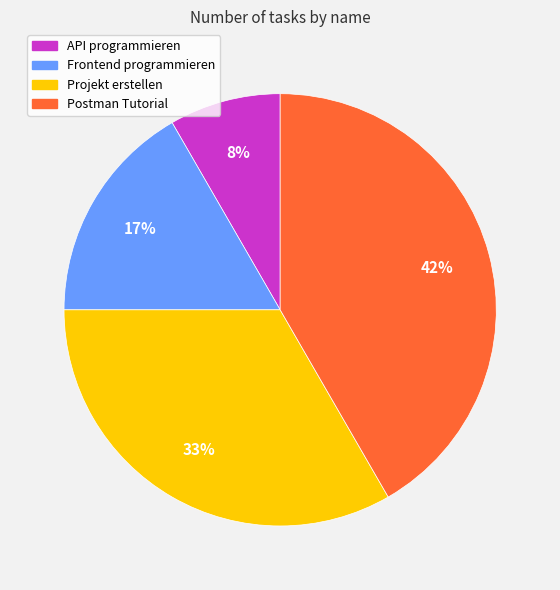

Which has a higher value, API programmieren or Projekt erstellen?

Projekt erstellen